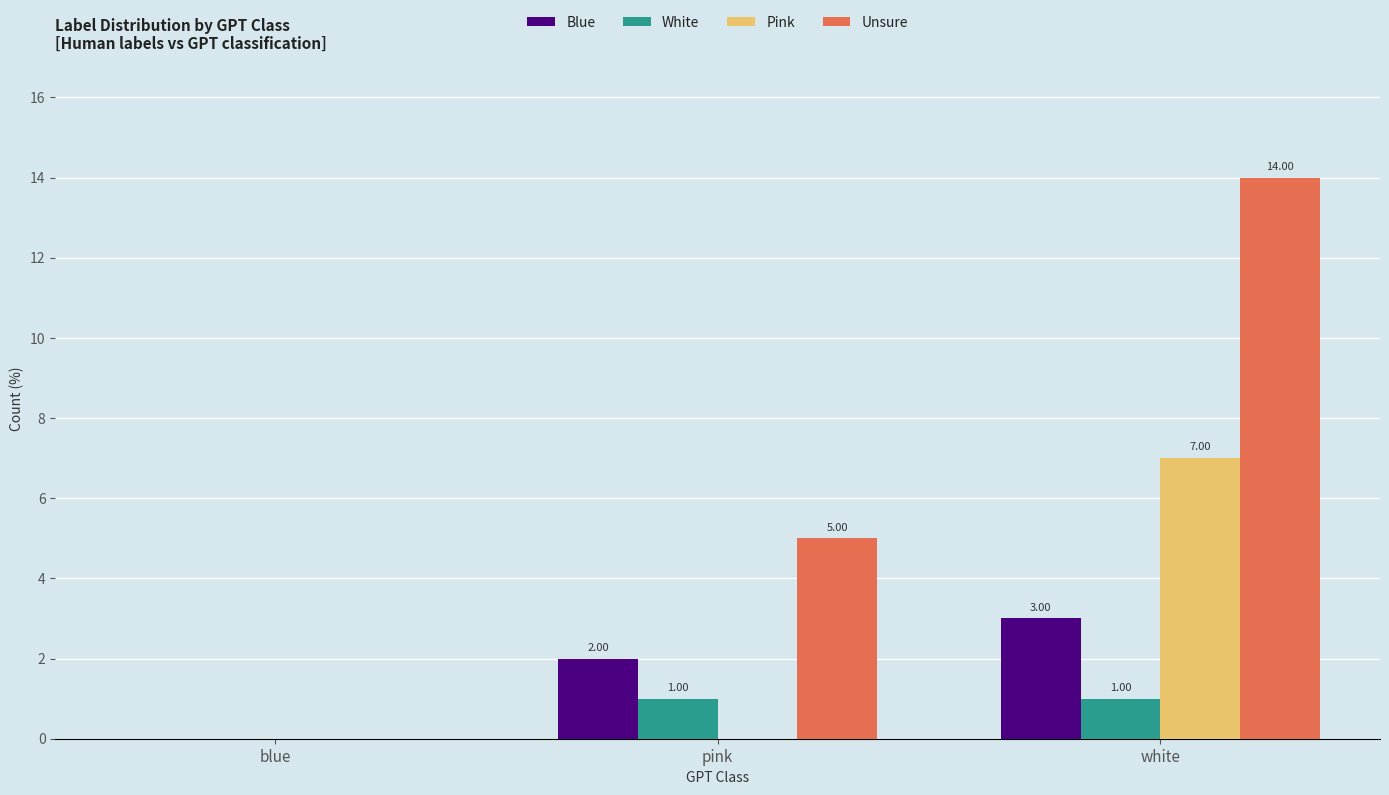

At which label is Blue closest to 1?

blue